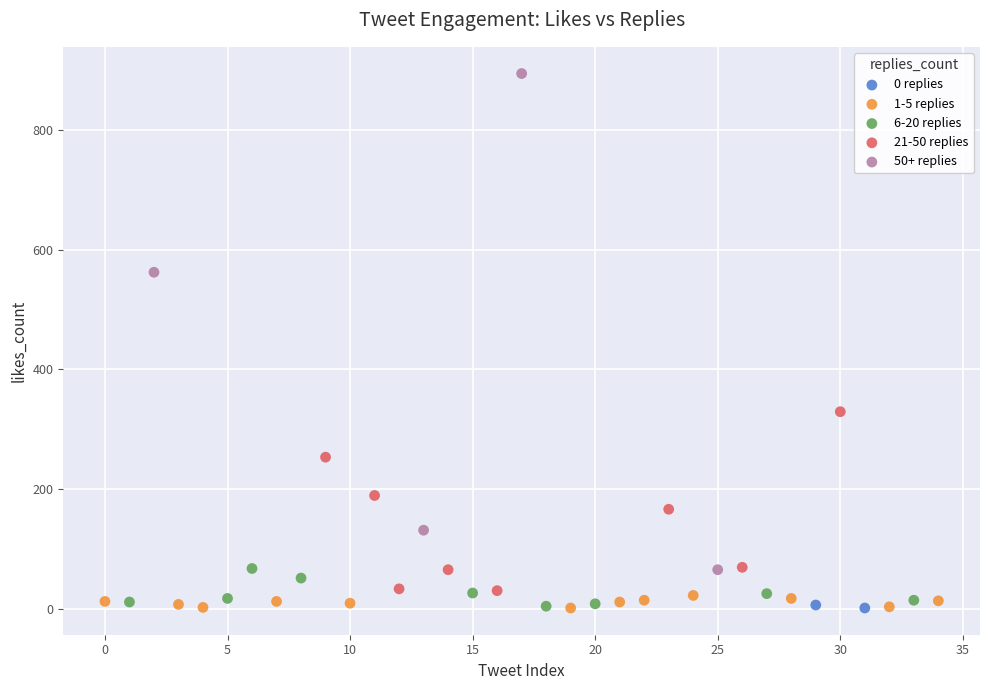

Which series contains the highest Y value?

50+ replies